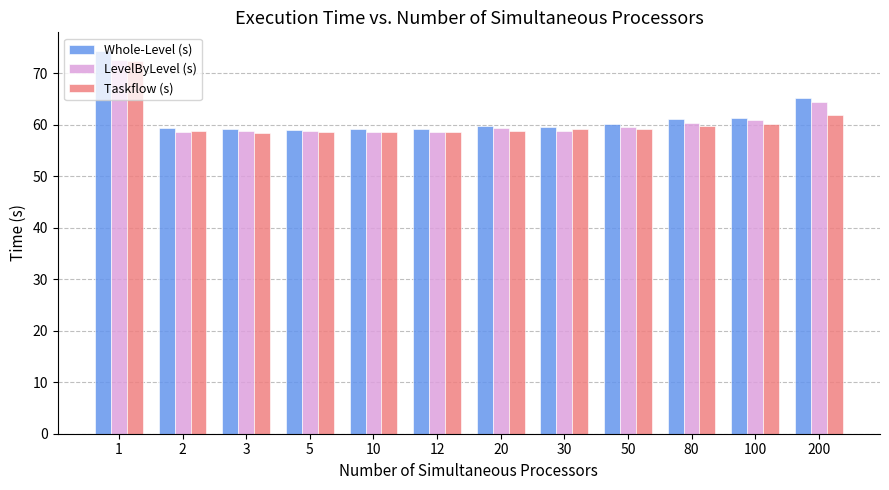

How many groups of bars are there?

12